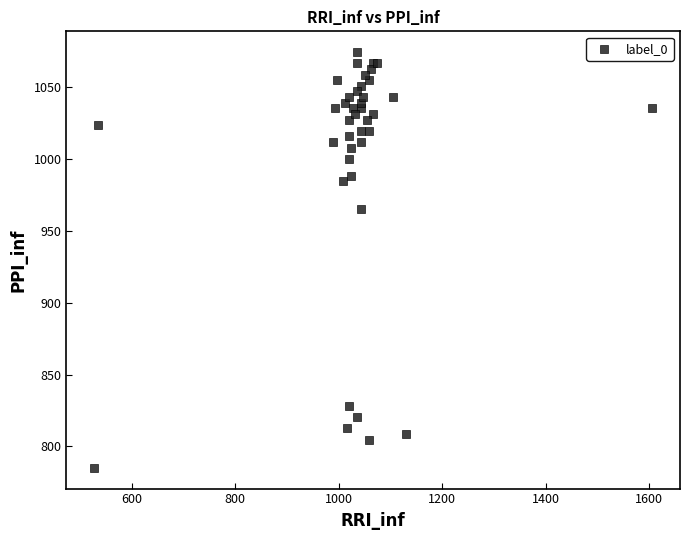

What Y value in the scatter plot is closest to 929?

964.8